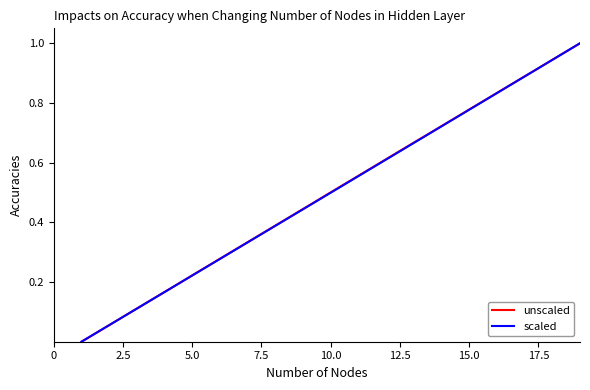

True or false: scaled has more than 0 interior local peaks.

False